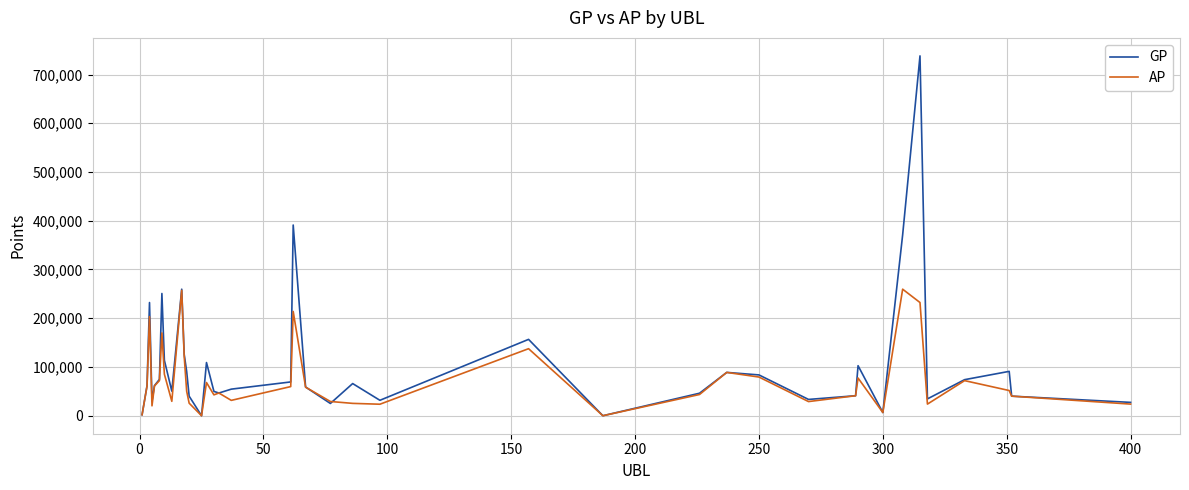

Which series has the largest range (max minus min)?

GP